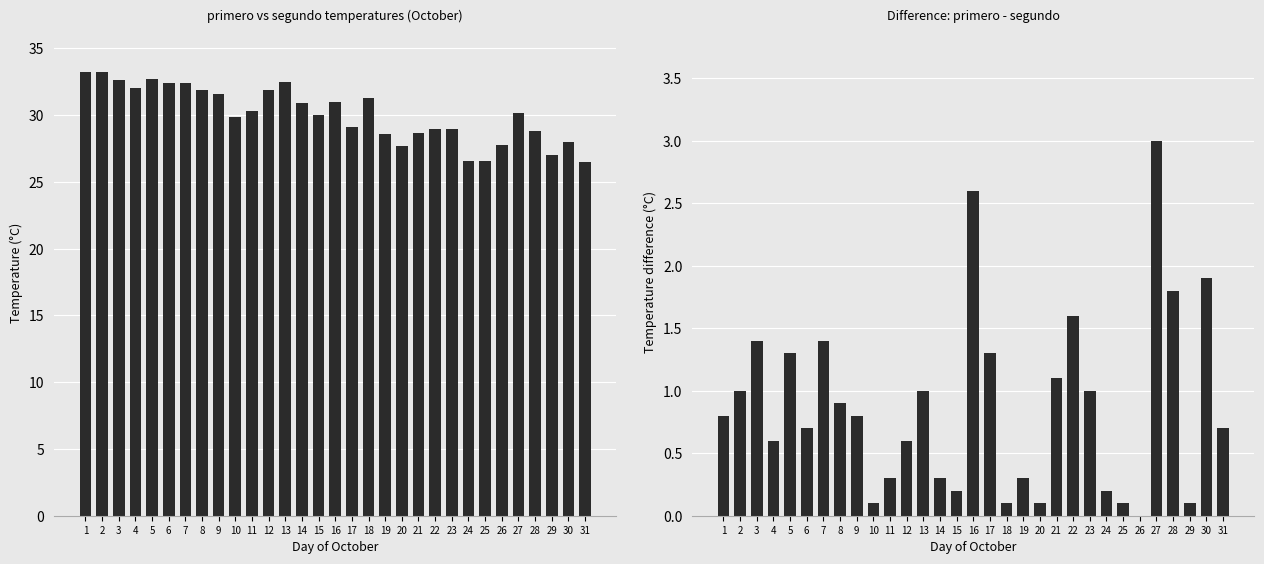

Between 12 and 28, which series saw the biggest shift?

primero